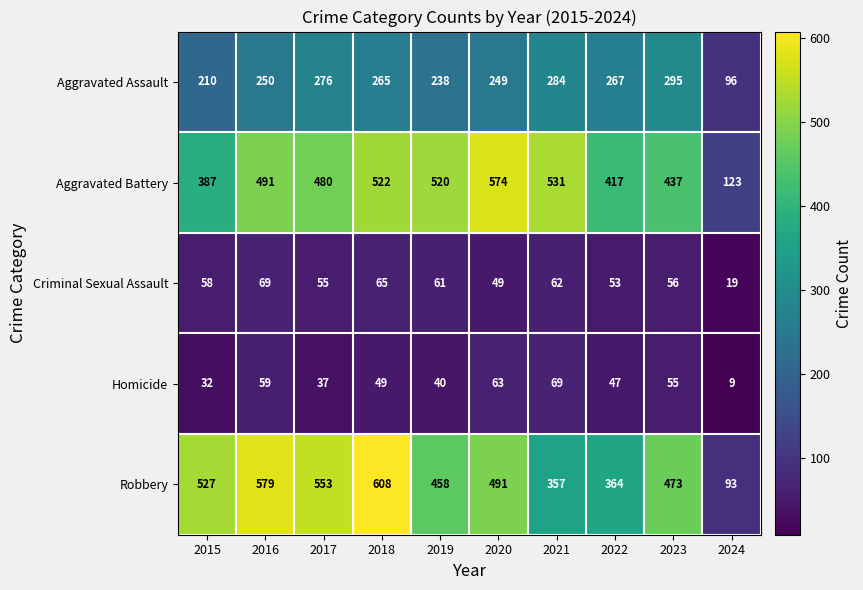

At which label is Criminal Sexual Assault closest to 44?

2020